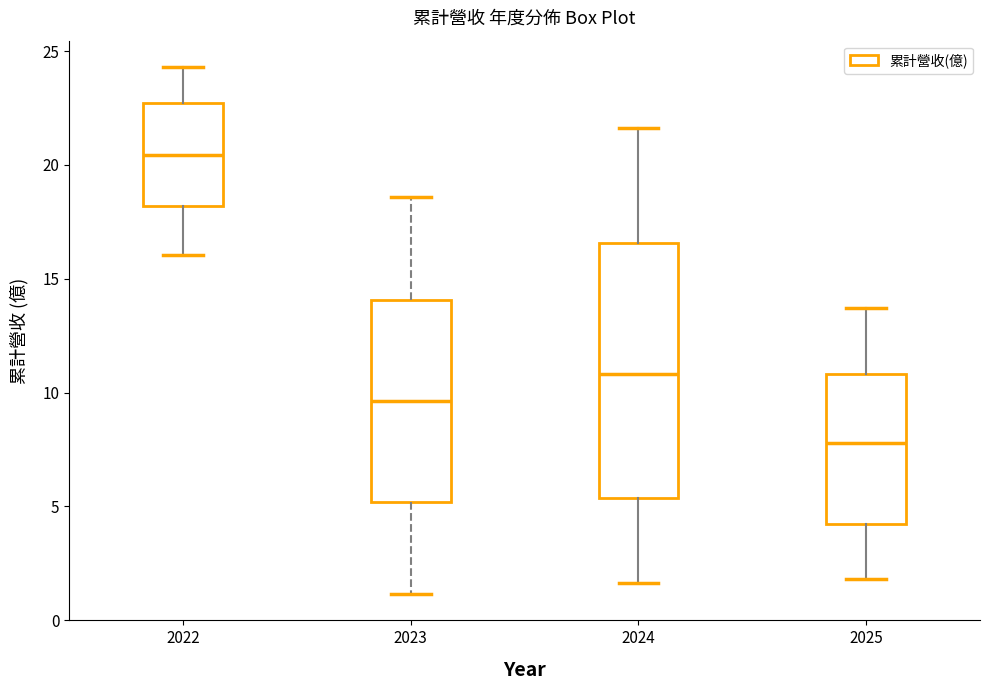

Reading left to right, read every box against the y-axis: the position of its median line, the range the box covers, and the ends of its whiskers. The values are not printed on the chart, so give them approximately, as read against the axis.

2022: median 20.5, box 18.0 to 22.5, whiskers 16.0 to 24.5
2023: median 9.5, box 5.0 to 14.0, whiskers 1.0 to 18.5
2024: median 11.0, box 5.5 to 16.5, whiskers 1.5 to 21.5
2025: median 8.0, box 4.0 to 11.0, whiskers 2.0 to 13.5